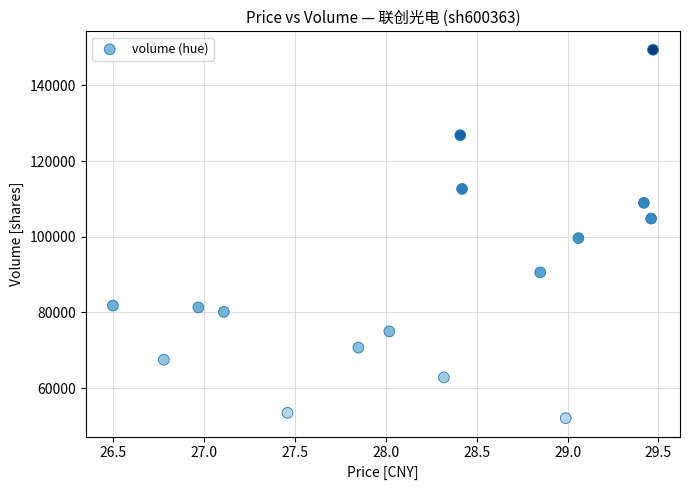

What Y value in the scatter plot is closest to 100753?

99651